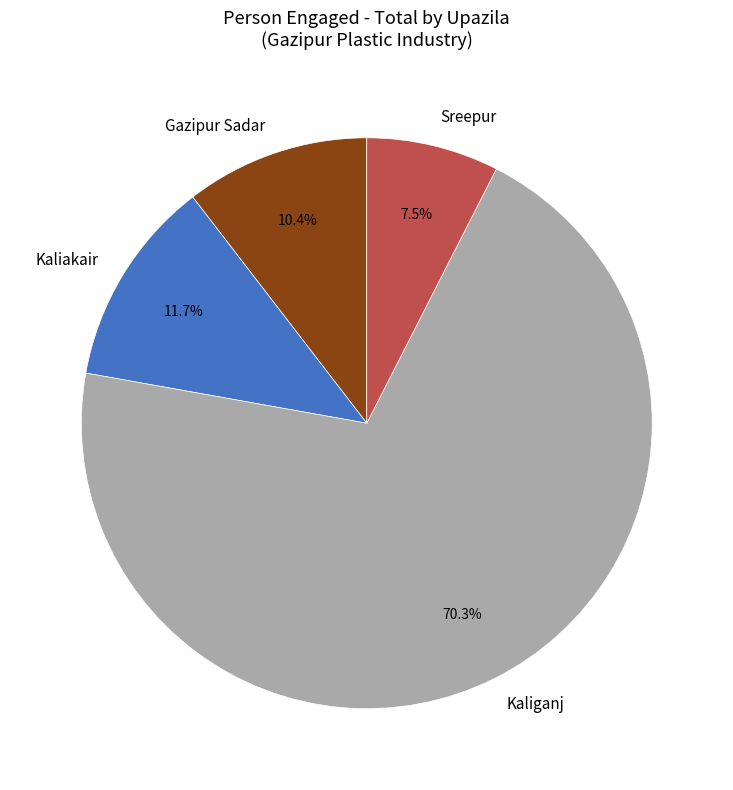

The Kaliakair slice represents 12% of the pie. True or false?

True